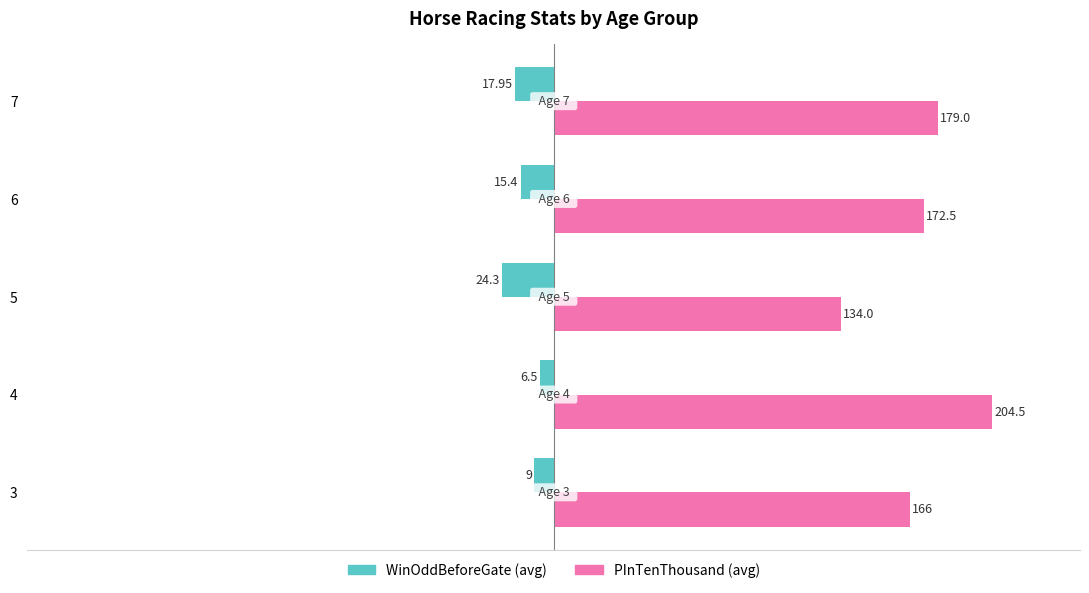

What is the spread (max minus min) of values at 4?

211.0